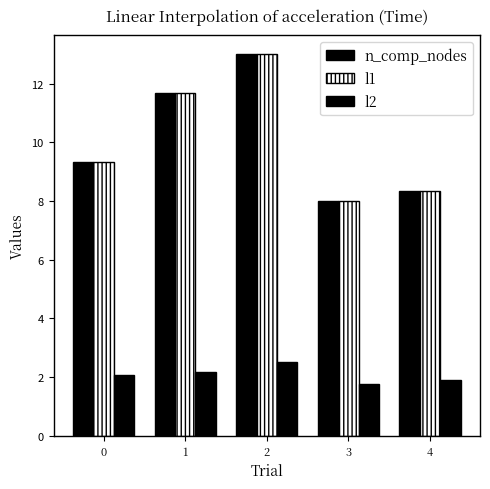

How many bars are there in each group?

3